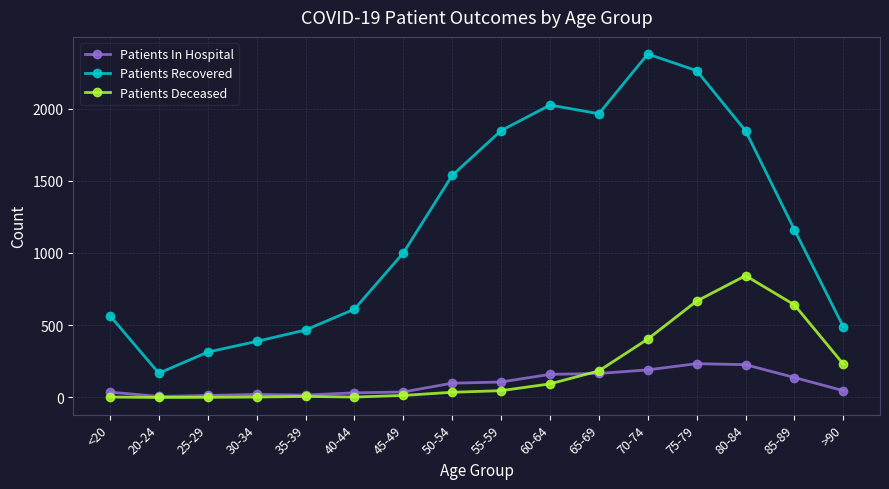

Does the chart have visible grid lines?

Yes